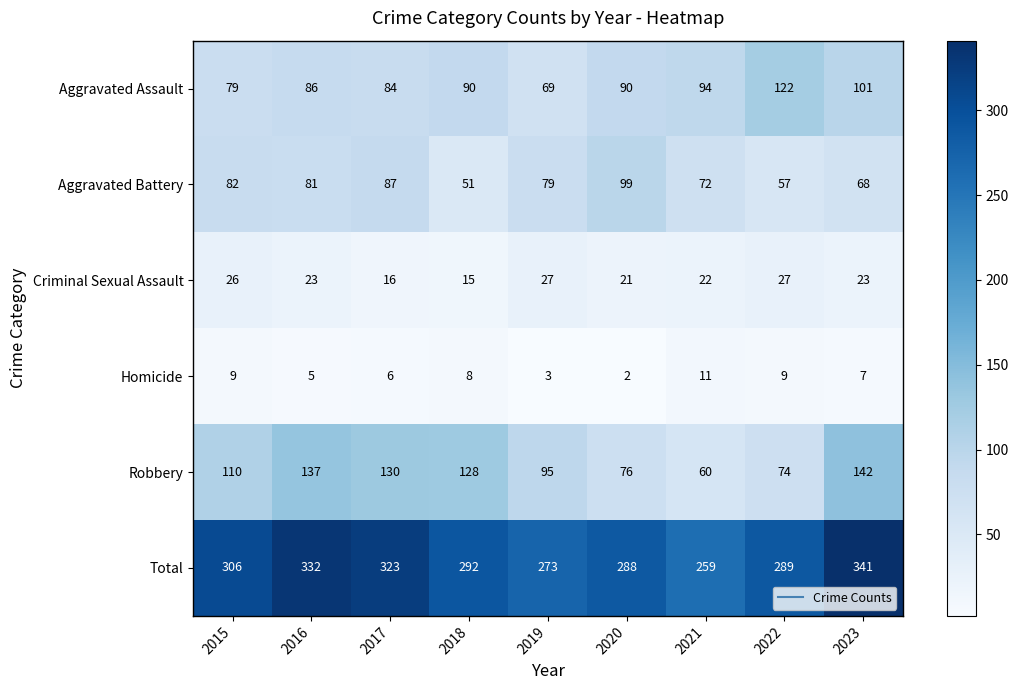

Which label corresponds to the largest value in the chart?

2023